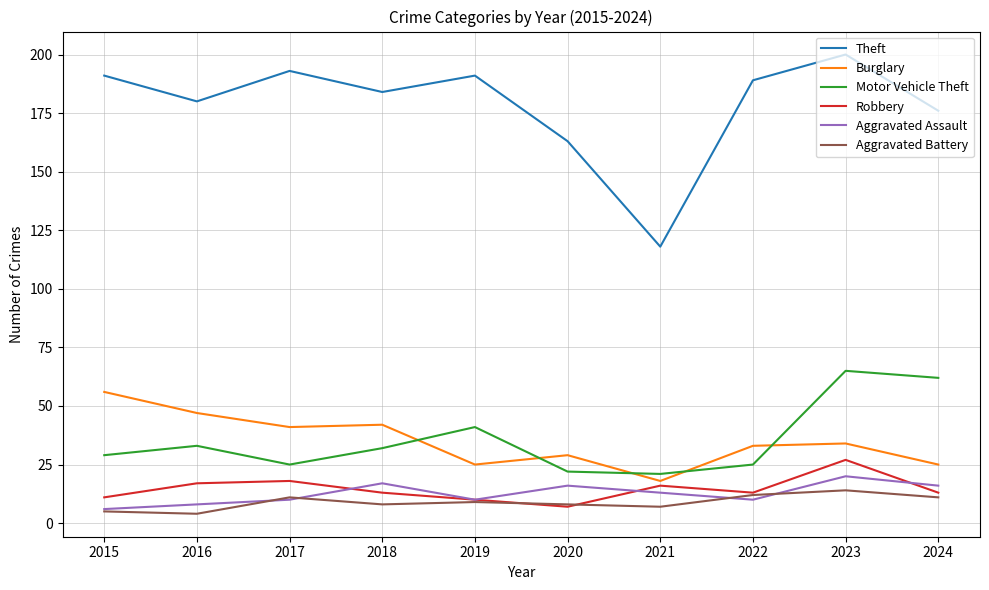

What is the difference between the maximum and minimum values in the Motor Vehicle Theft series?

44